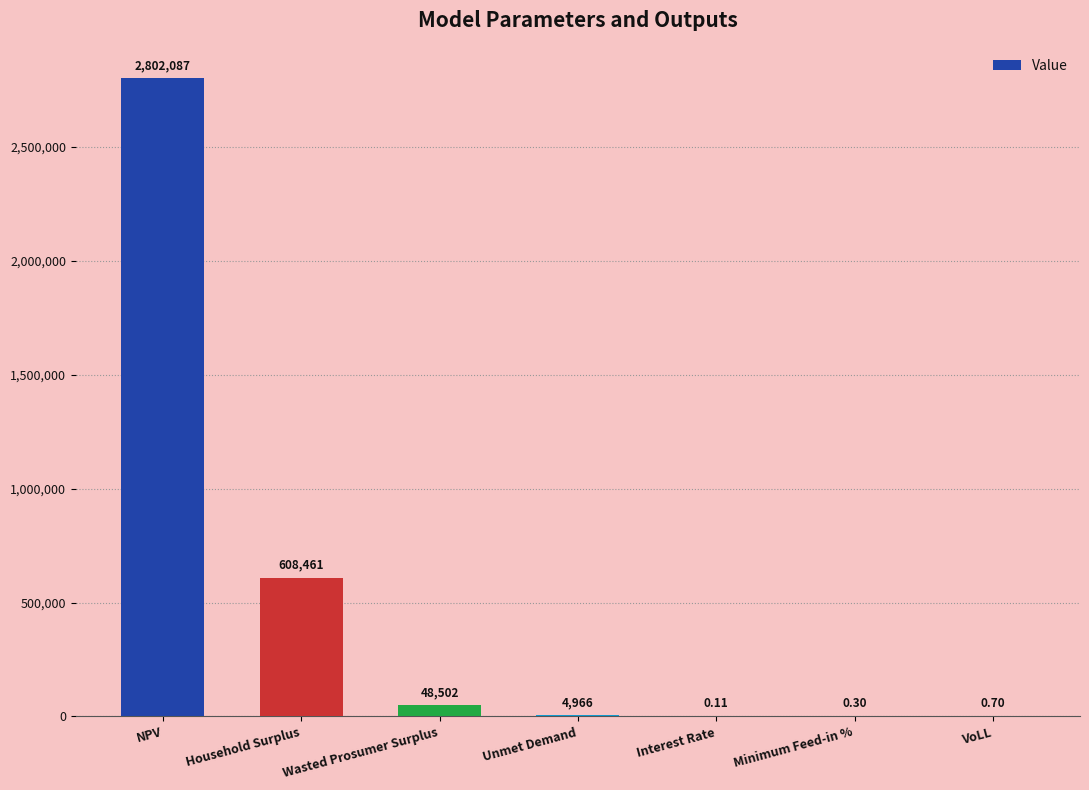

At which category does the chart reach its peak across all series?

NPV